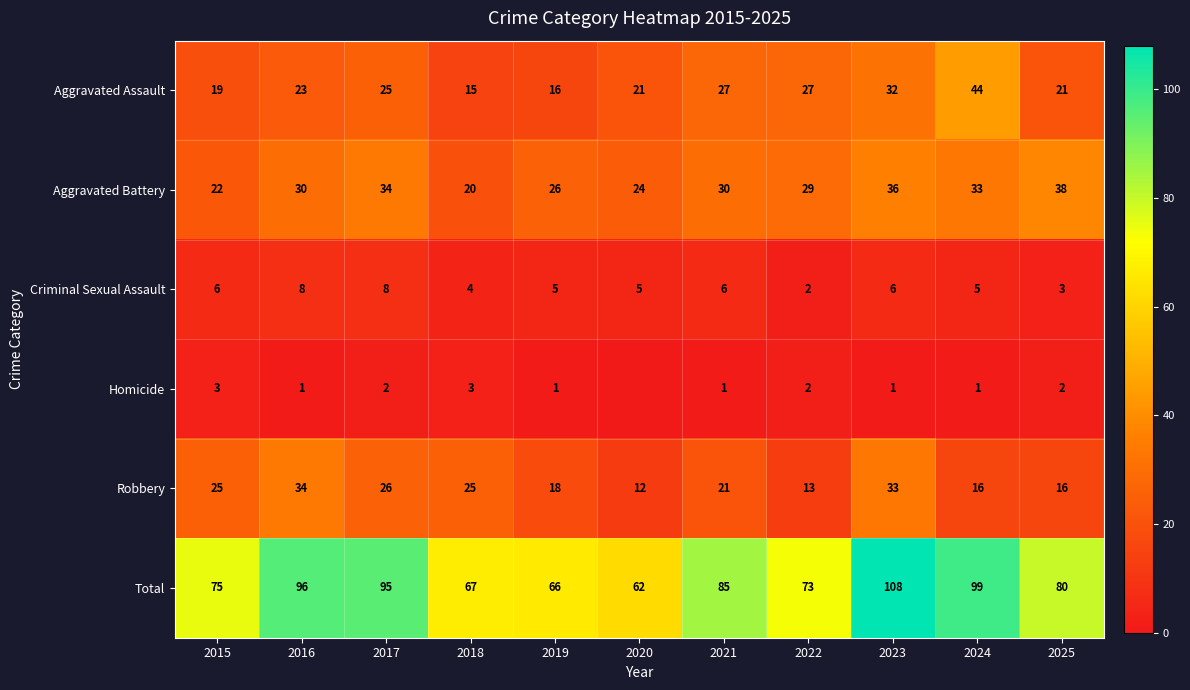

Which category has the lowest value across all series?

2020